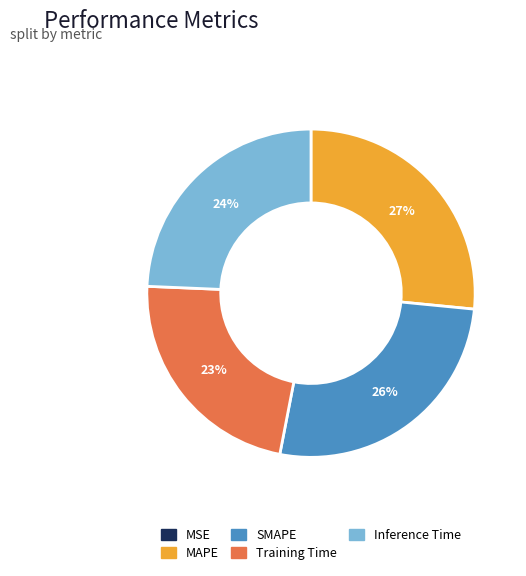

To the nearest percent, what is the average slice percentage?

20%